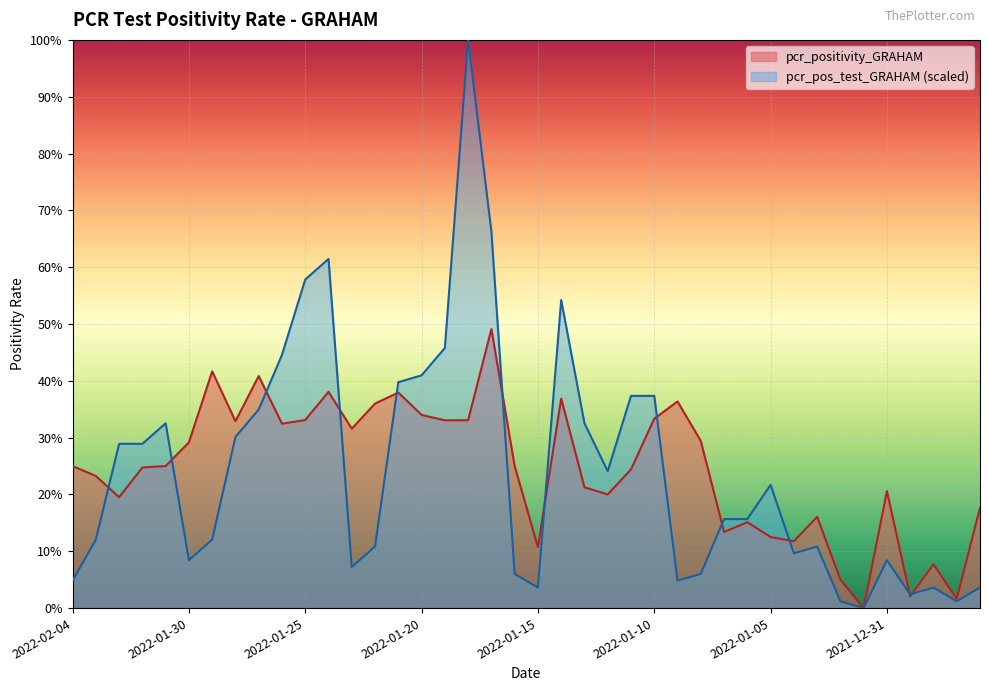

How many lines are shown in the chart?

2